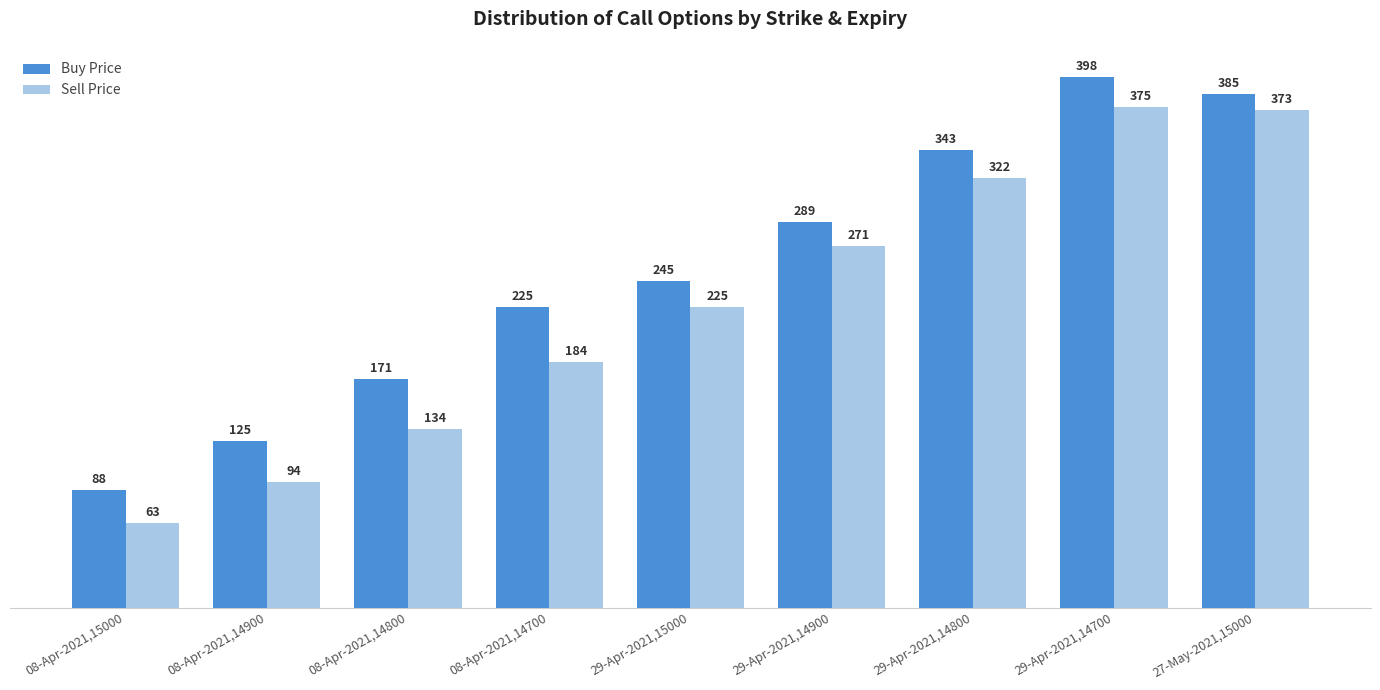

Which series has the largest range (max minus min)?

Sell Price